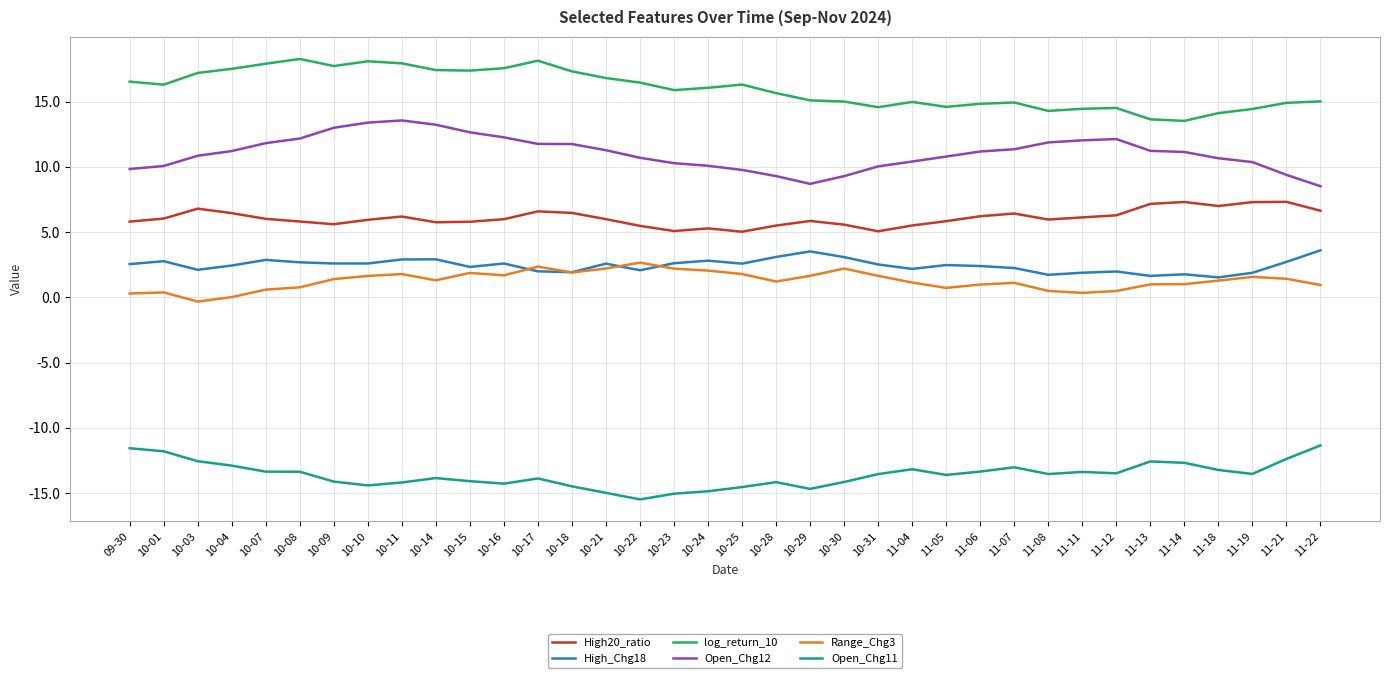

List the series in order of their peak value, lowest first.

Open_Chg11, Range_Chg3, High_Chg18, High20_ratio, Open_Chg12, log_return_10